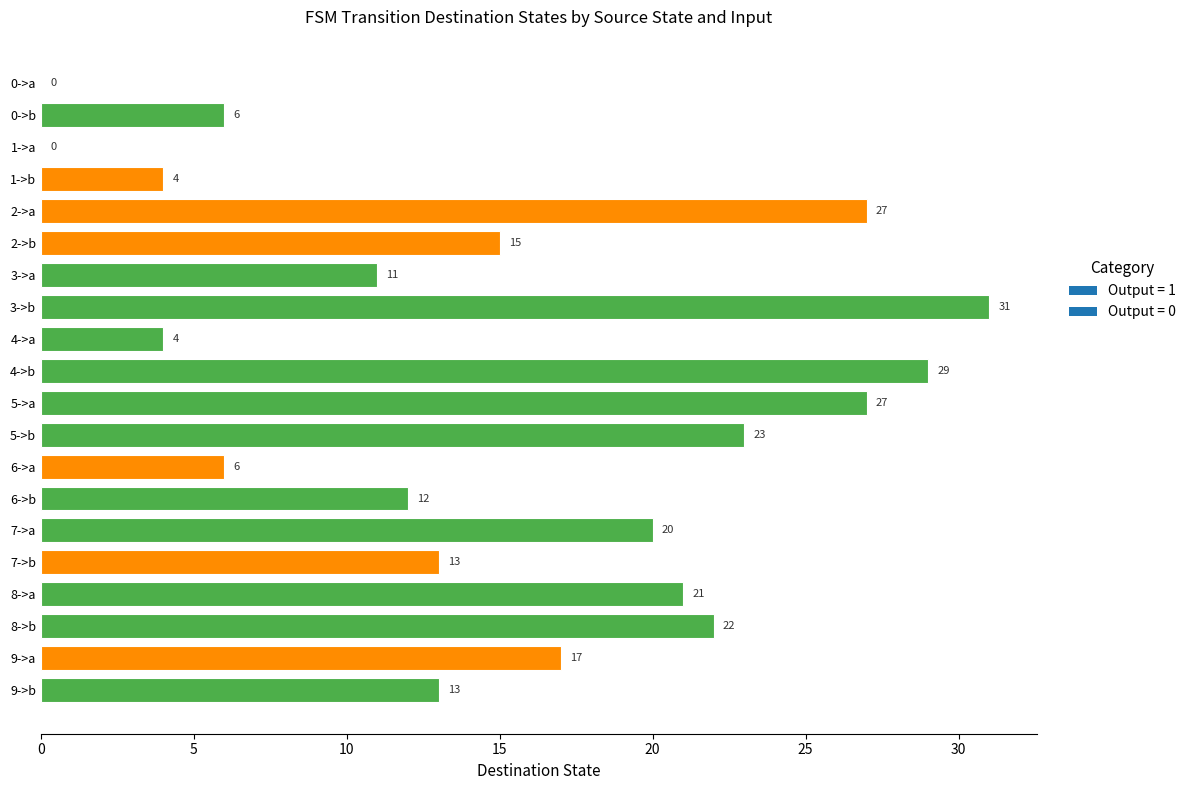

What is the maximum value shown in the chart?

31